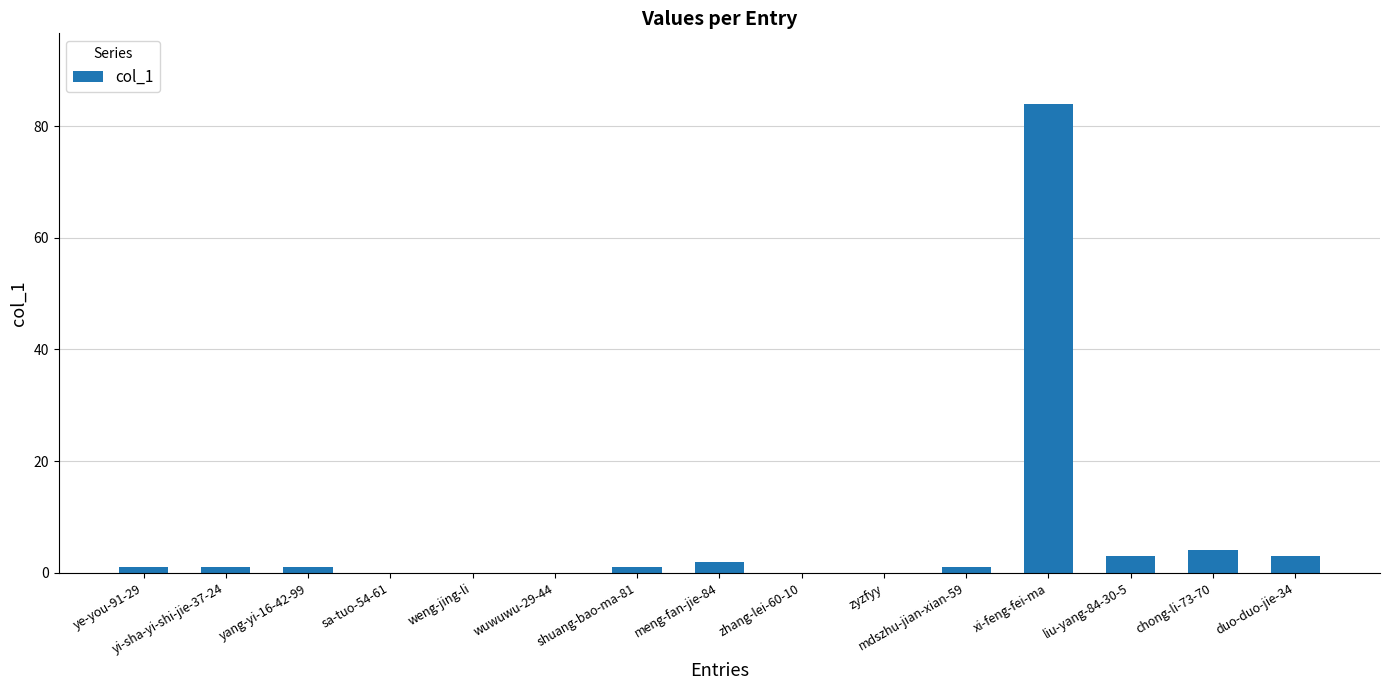

Reading right to left, extract all data points from this chart.

3	4	3	84	1	0	0	2	1	0	0	0	1	1	1